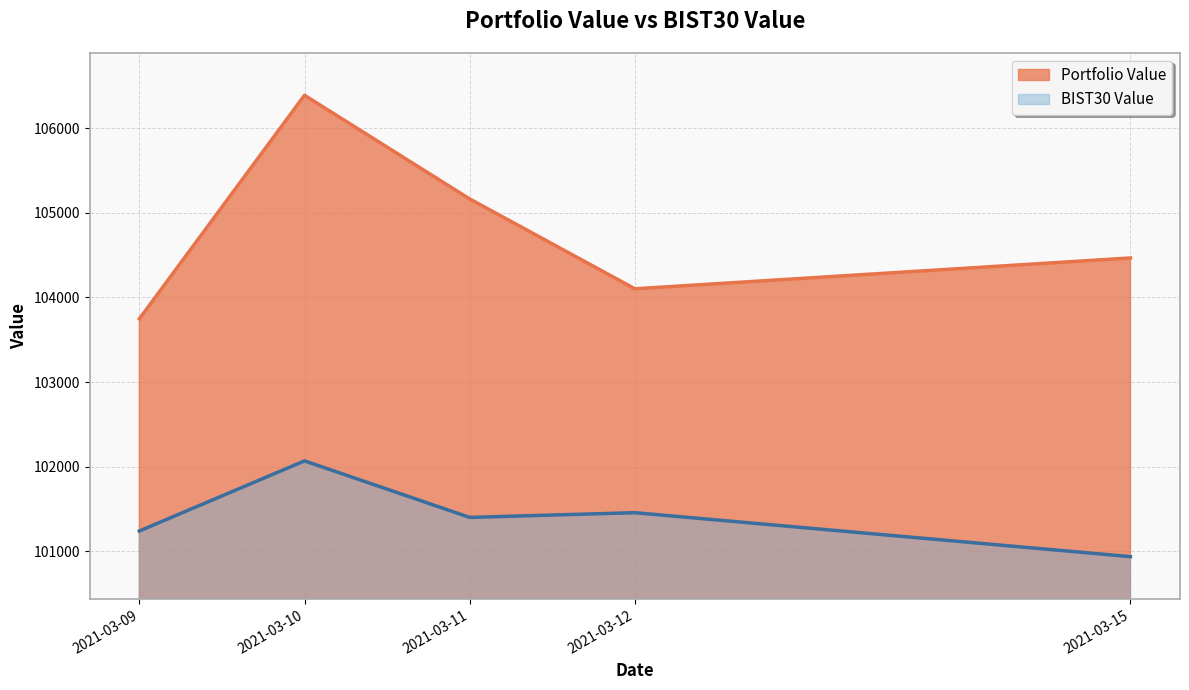

What is the minimum value for BIST30 Value?

100934.5